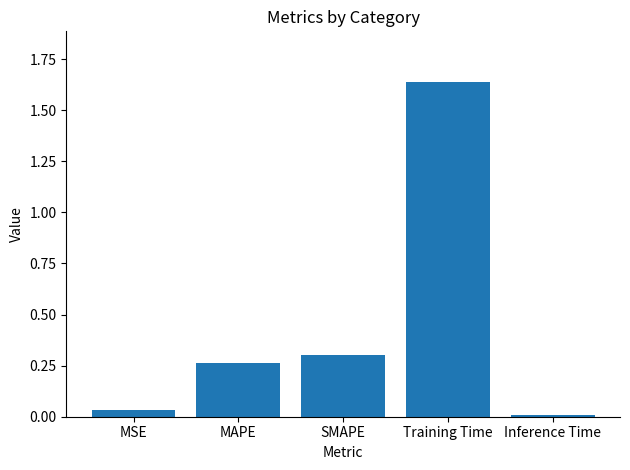

Count the number of categories in the chart.

5